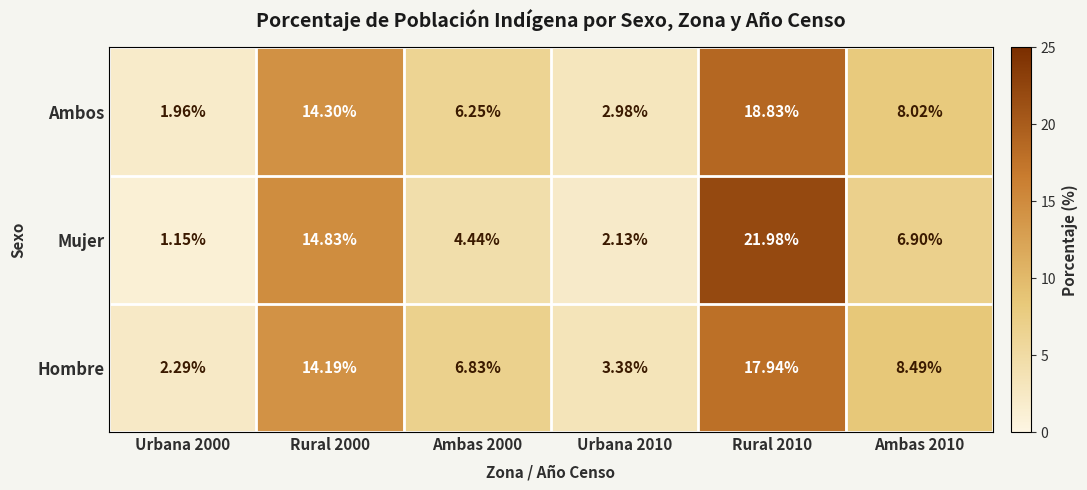

Between Urbana 2000 and Ambas 2000, which series saw the biggest shift?

Hombre